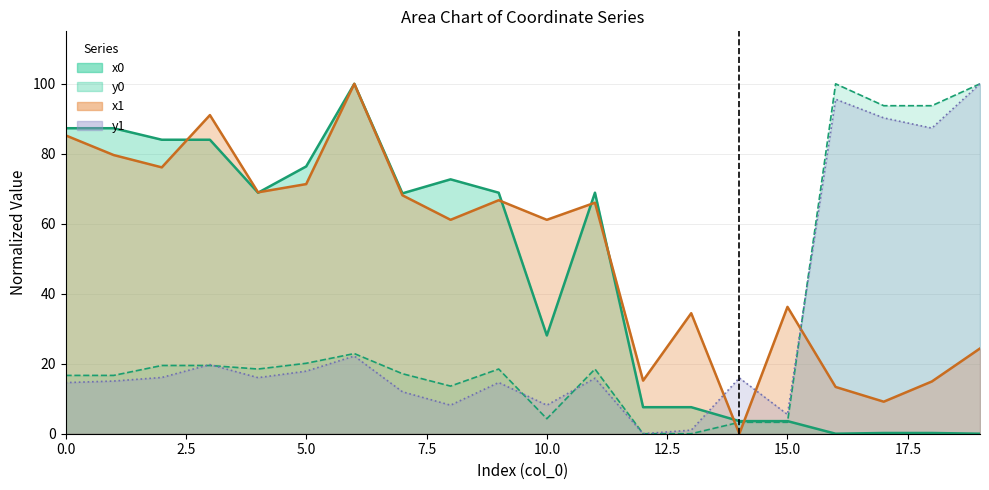

Does the chart have visible grid lines?

Yes